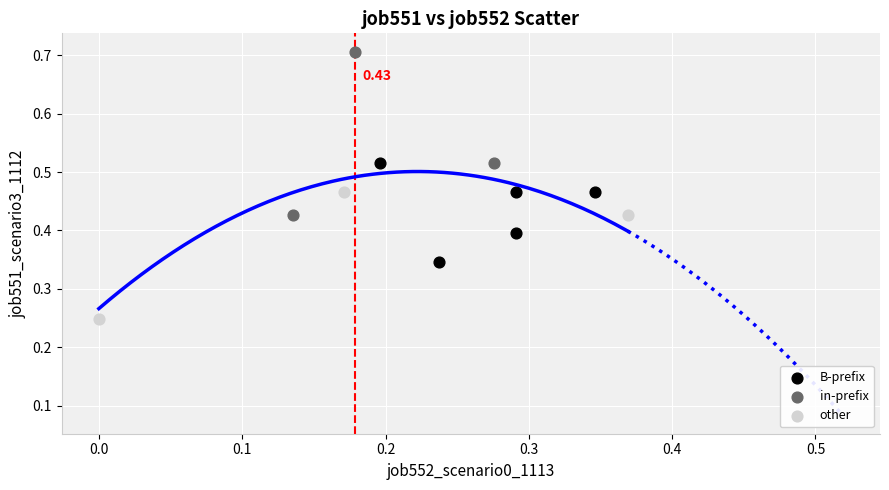

Which series has the widest spread of Y values?

in-prefix